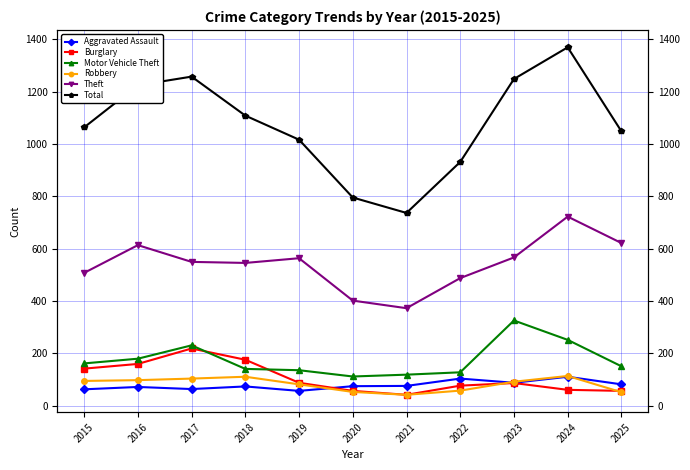

What is the value of the Robbery point at the 1st from the left?

94